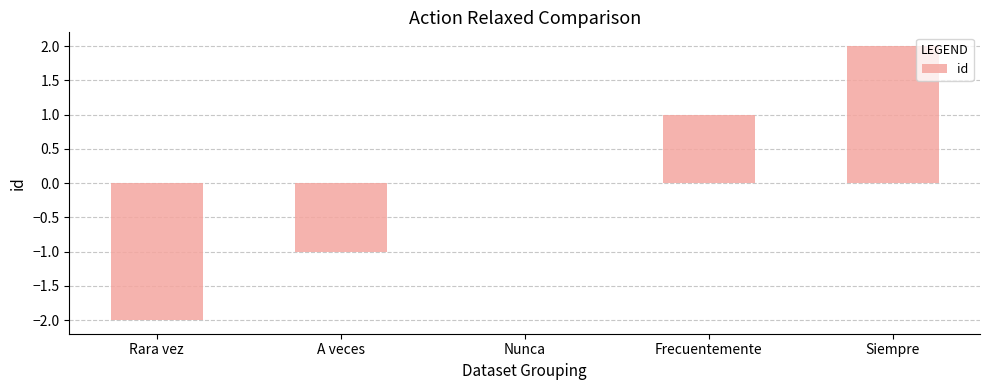

Which label corresponds to the largest value in the chart?

Siempre